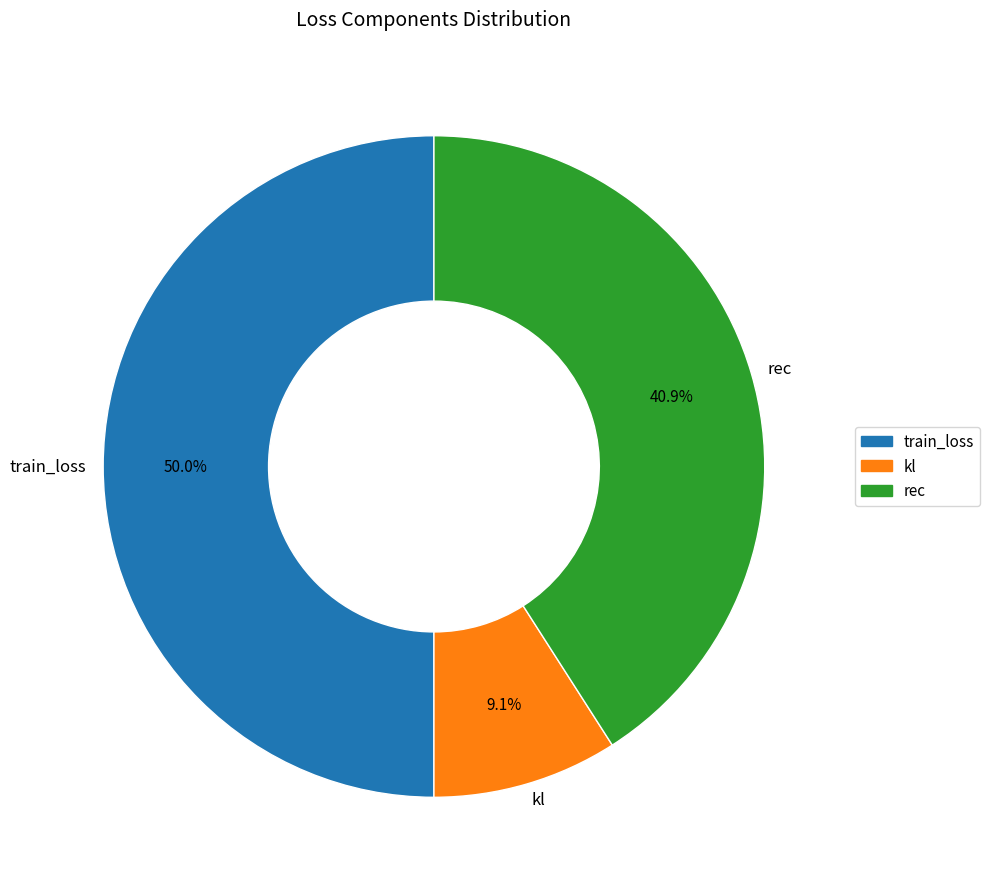

Count the number of slices in the pie.

3